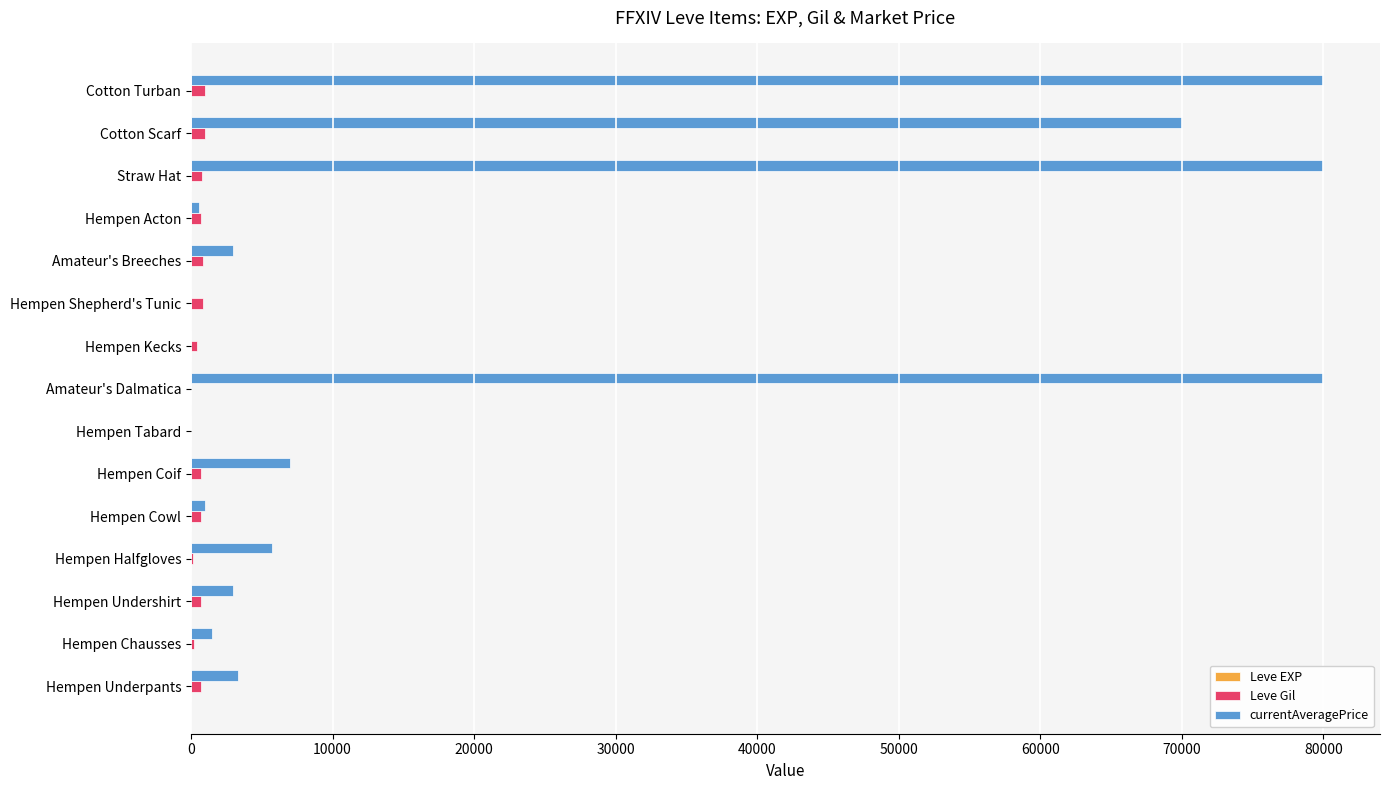

What is the maximum value shown in the chart?

80000